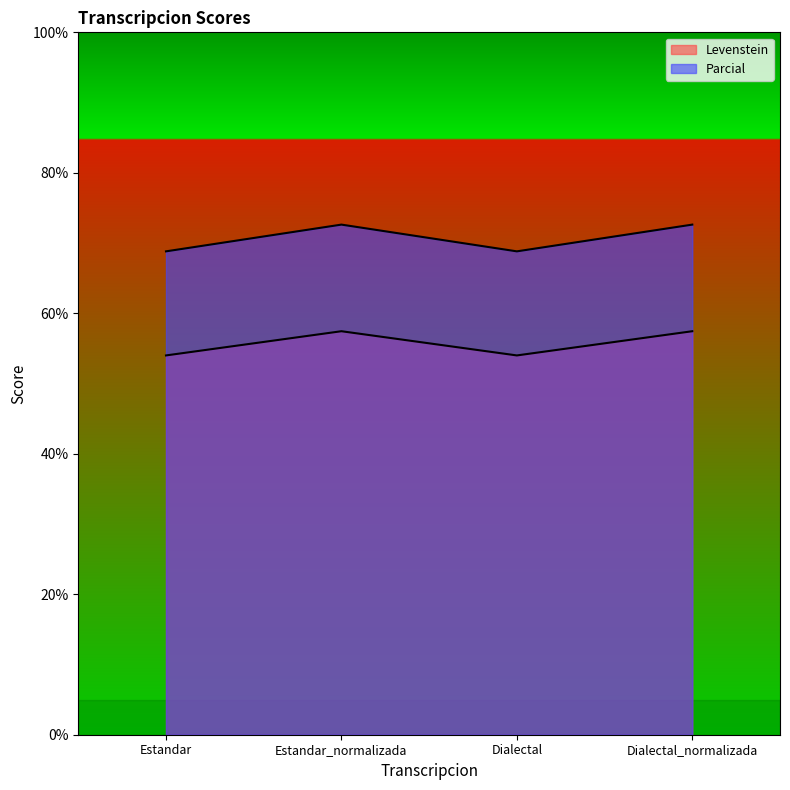

How many interior local peaks does the Levenstein series have?

1